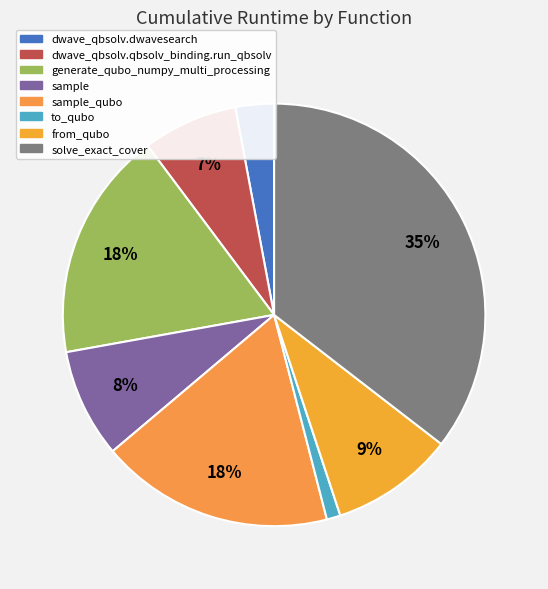

Which slice is the largest?

solve_exact_cover